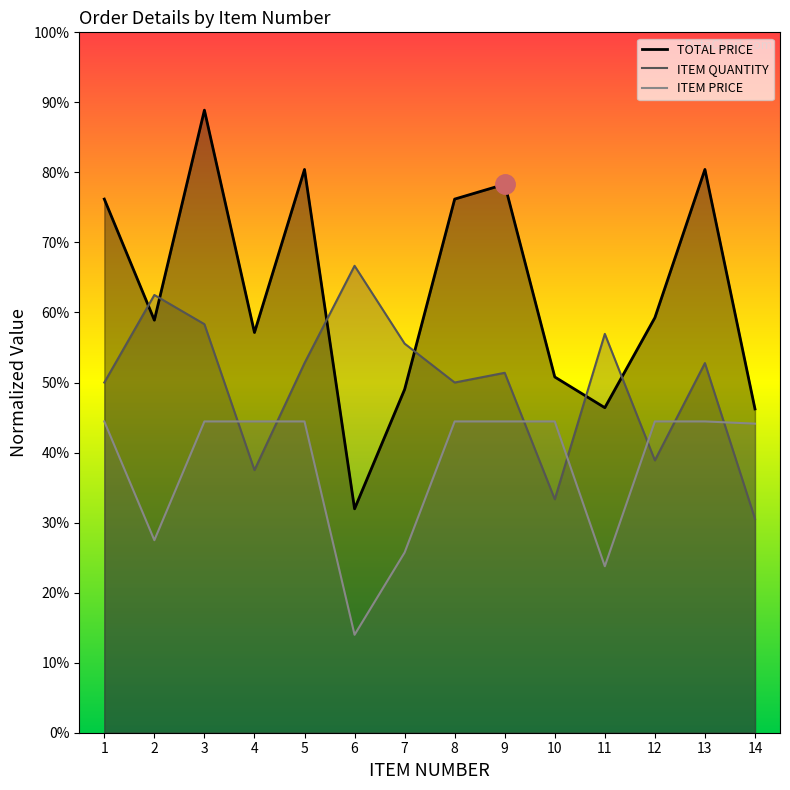

At which category does the chart reach its peak across all series?

3